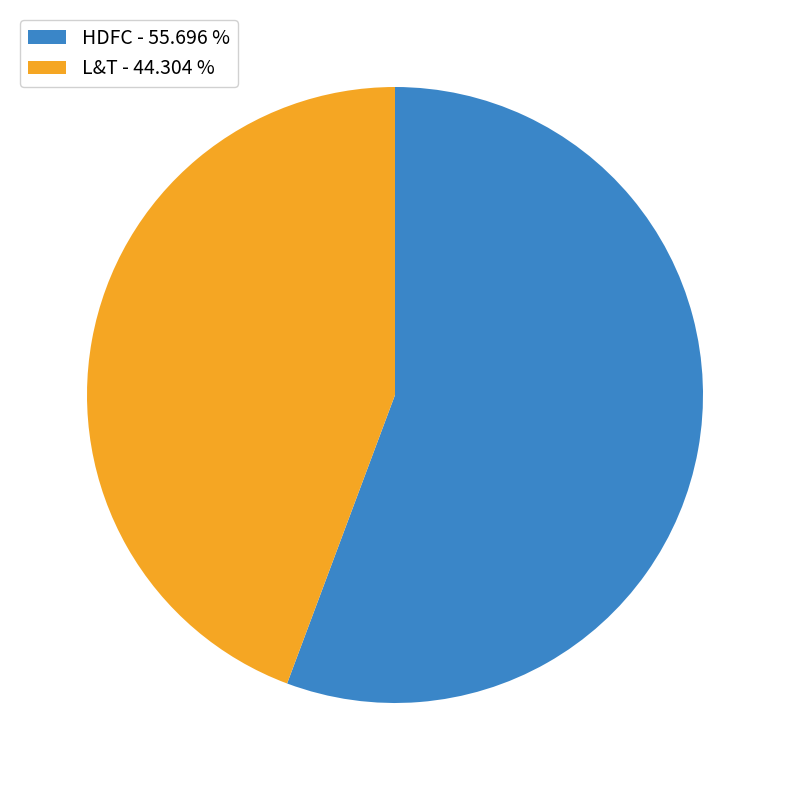

Is it true that HDFC is 69% of the pie?

False